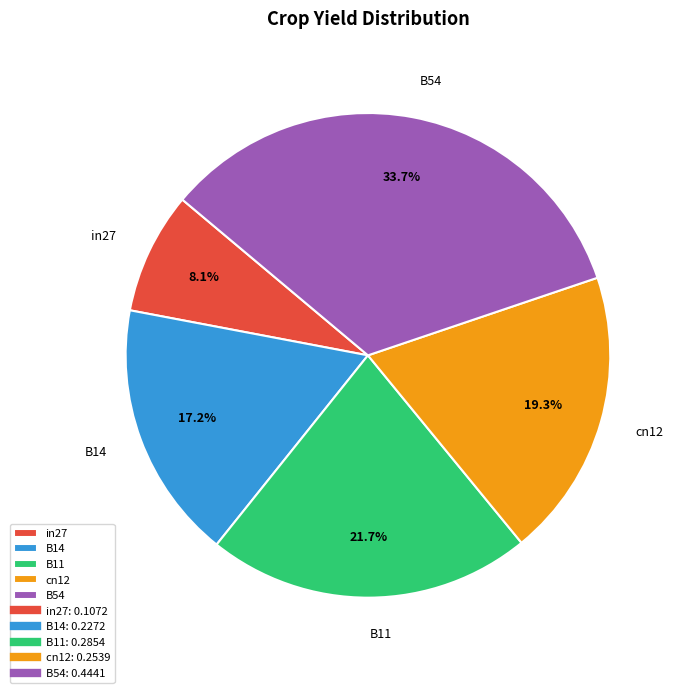

What is the smallest slice in the pie chart?

in27